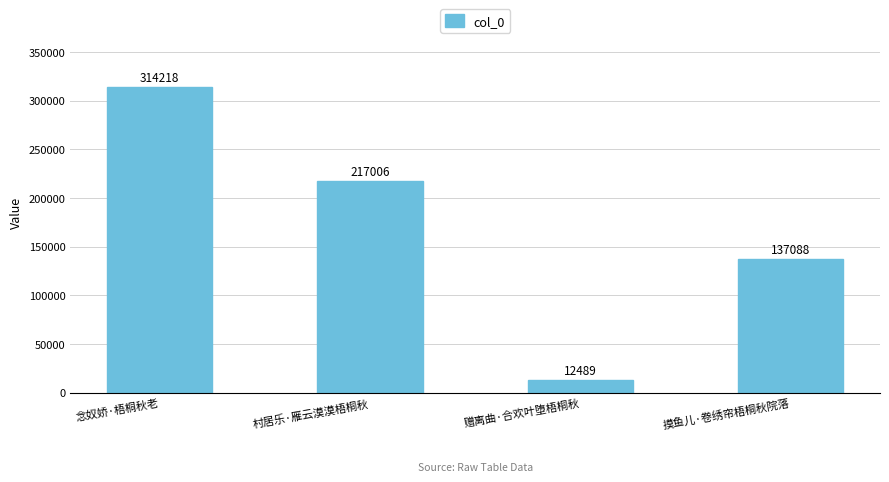

Count the number of categories in the chart.

4